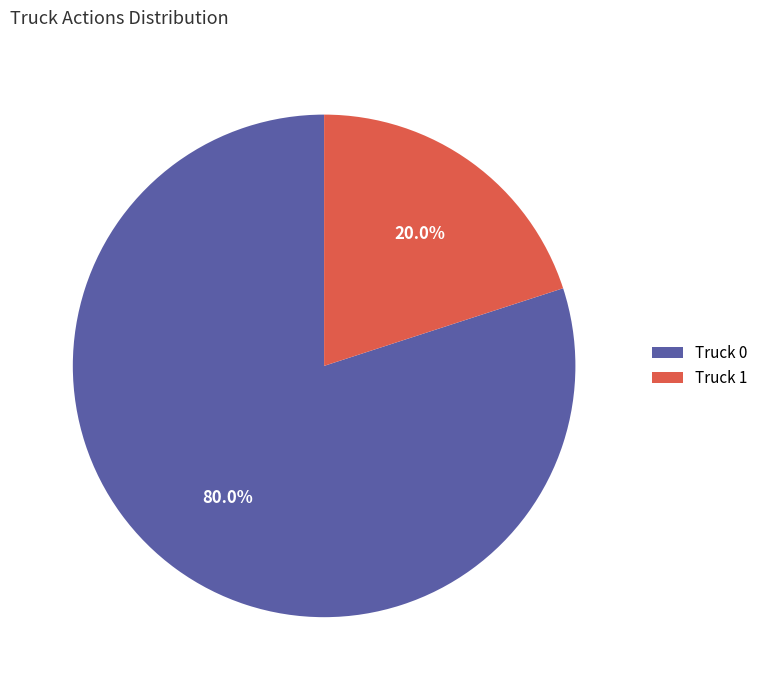

What is the majority slice?

Truck 0